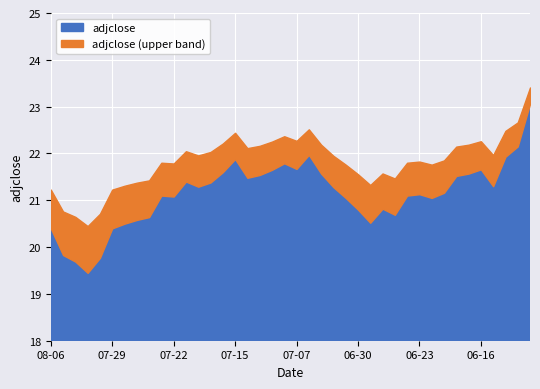

Is it true that the value at 2020-07-21 is 21.4?

True